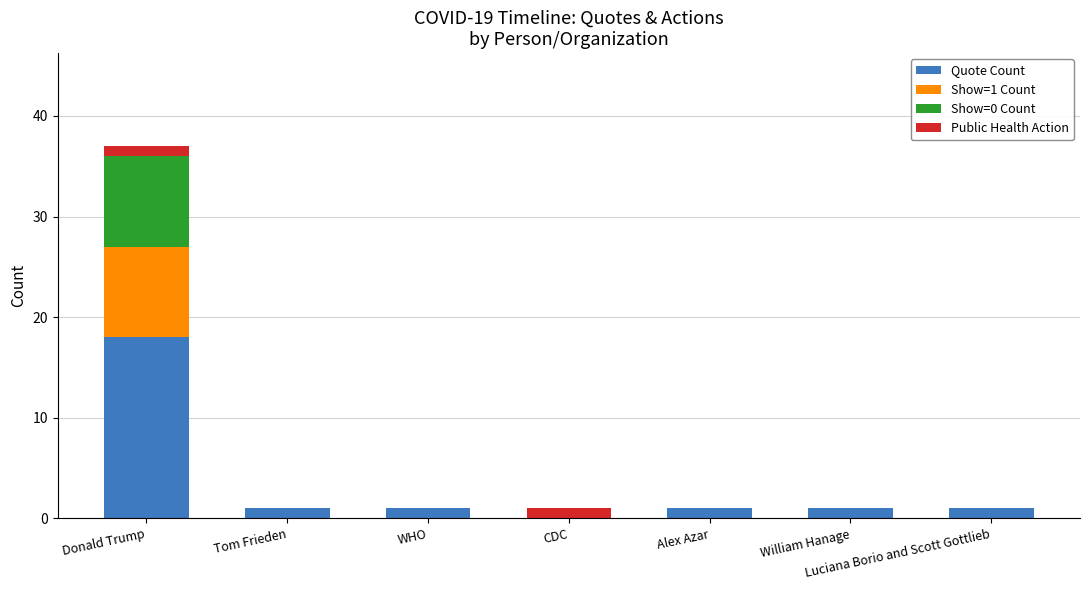

The value of Quote Count at Alex Azar is 1. True or false?

True